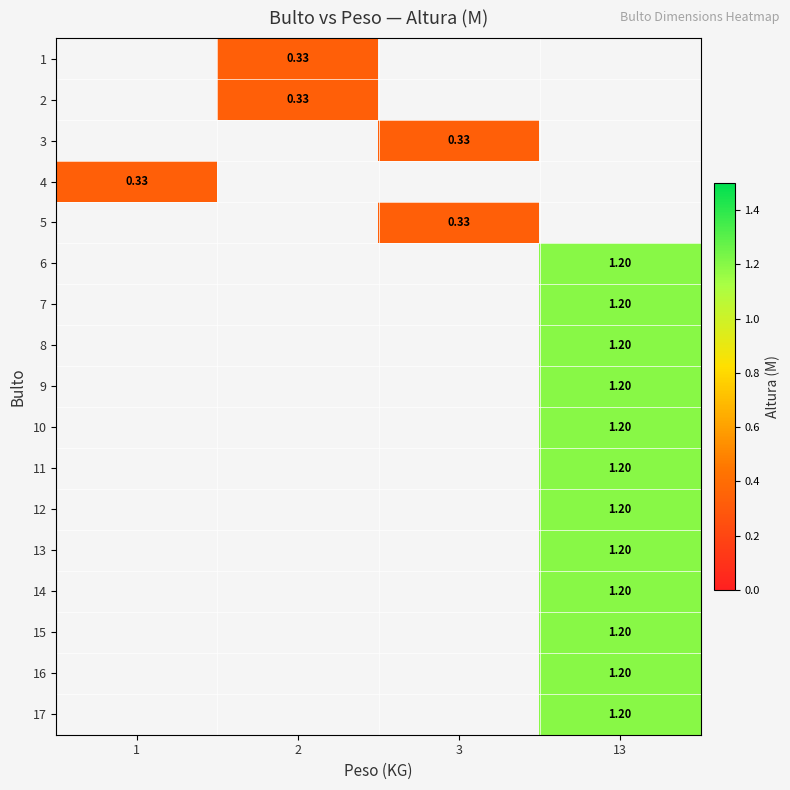

The row_10 series shows 1.2 at 13. True or false?

True